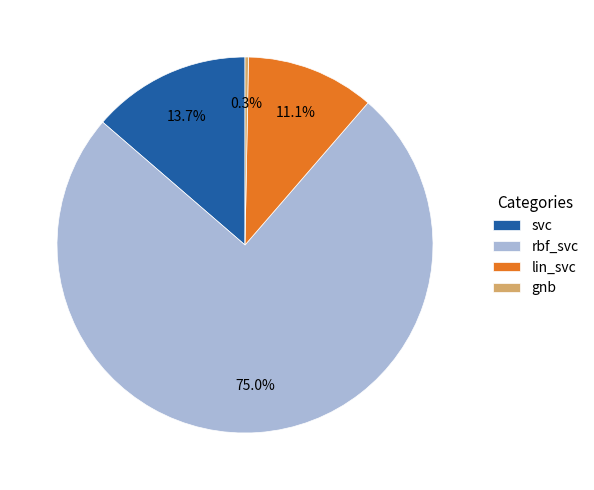

Which has a higher value, rbf_svc or gnb?

rbf_svc